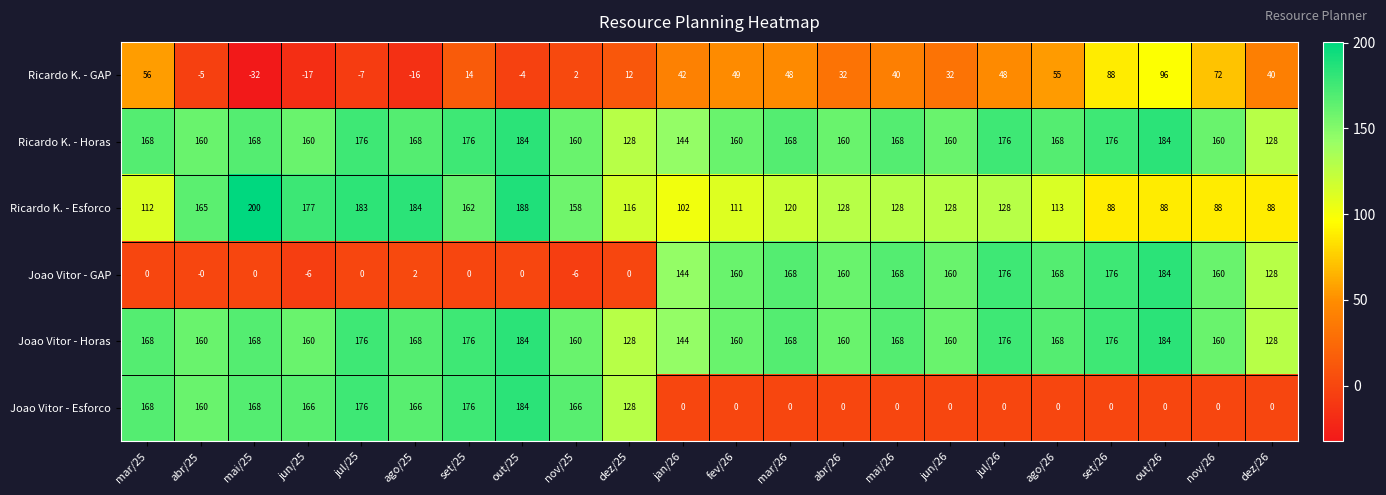

What is the maximum value shown in the chart?

200